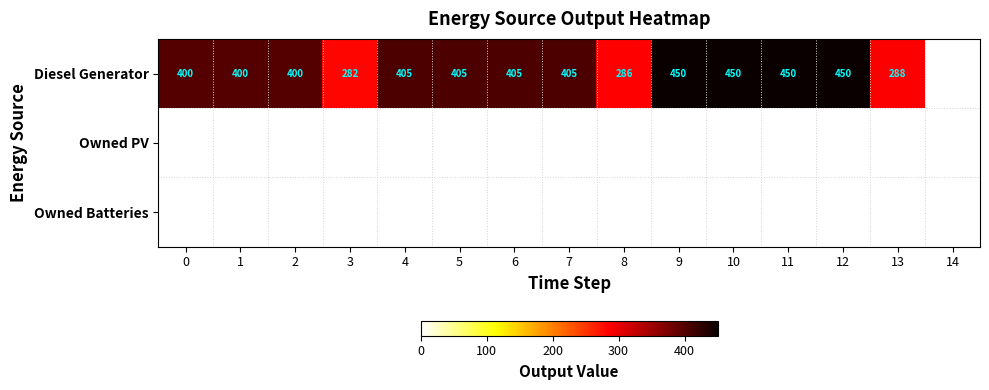

The Diesel Generator series shows 286 at 8. True or false?

True